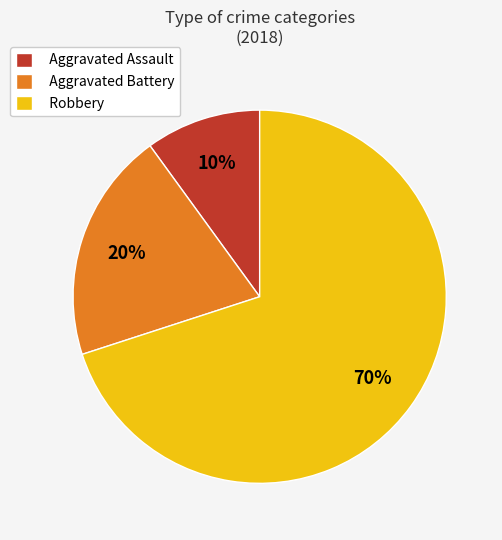

Is it true that Aggravated Assault is 10% of the pie?

True